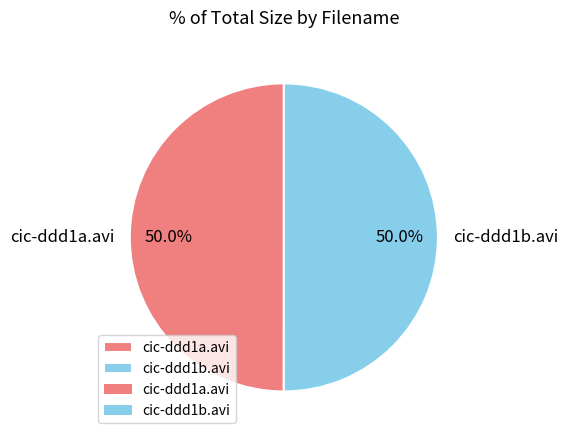

What is the ratio of the value at cic-ddd1a.avi to the value at cic-ddd1b.avi?

1.0